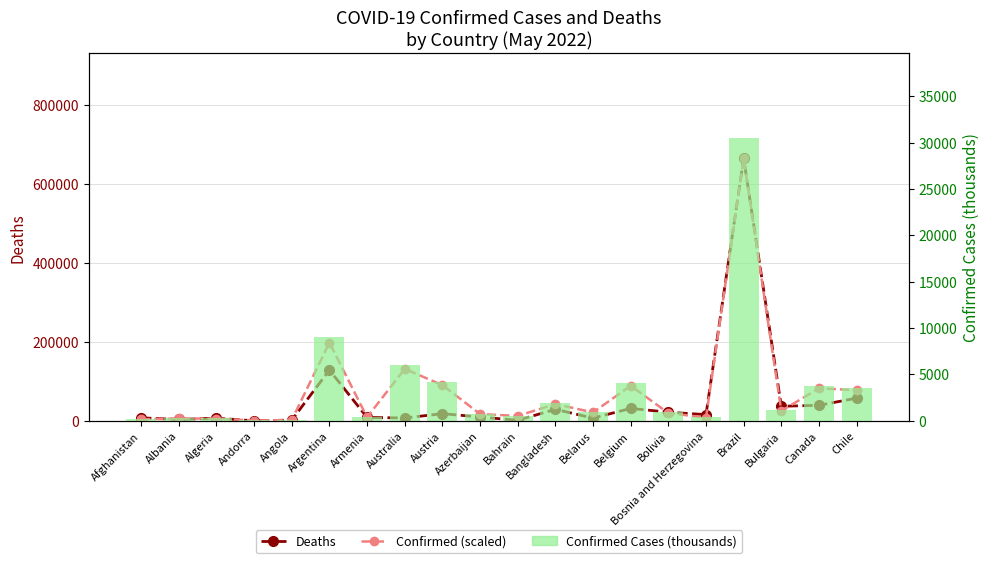

What is the value of the Deaths bar at the 7th from the left?

8622.0